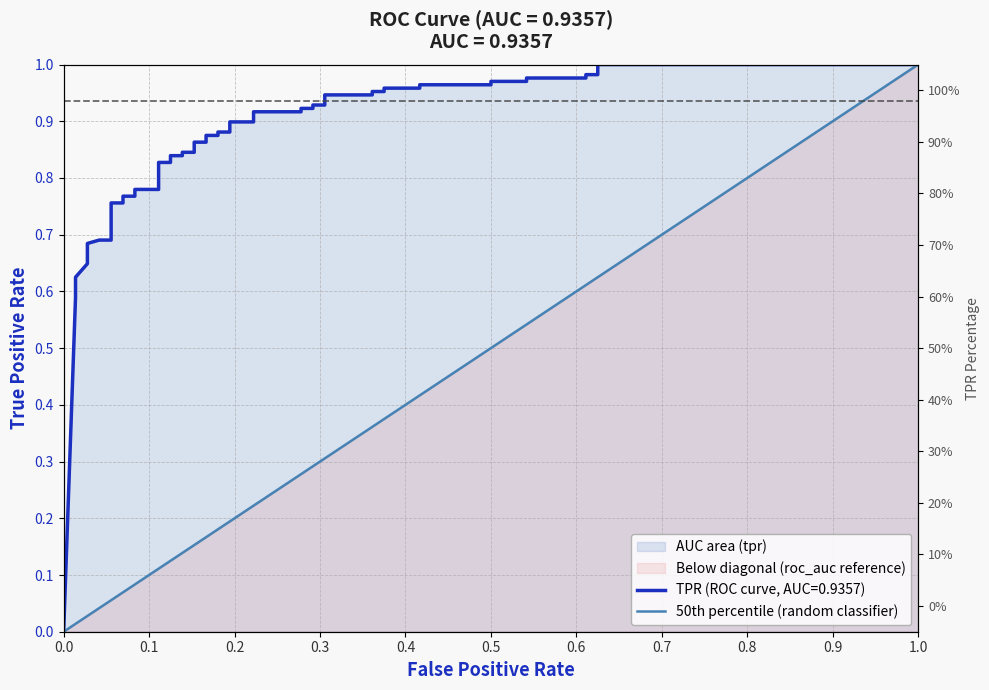

The chart shows a value of 2 at 0.1. True or false?

False